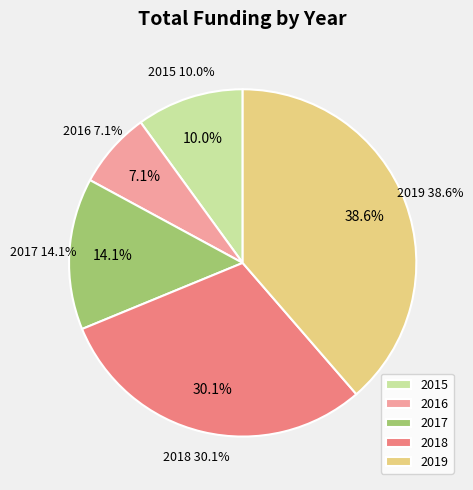

Is the sum of 26 and 19 greater than half?

No